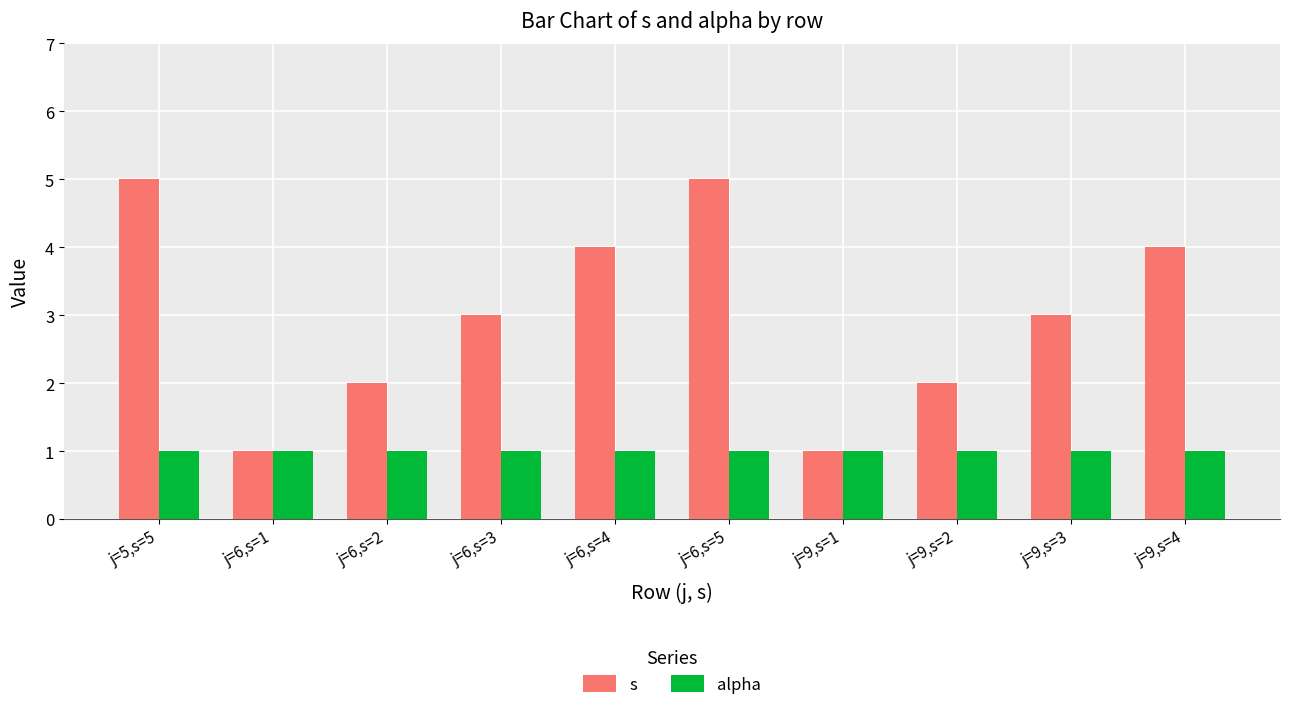

What is the difference between the second highest and second lowest values in the s series?

4